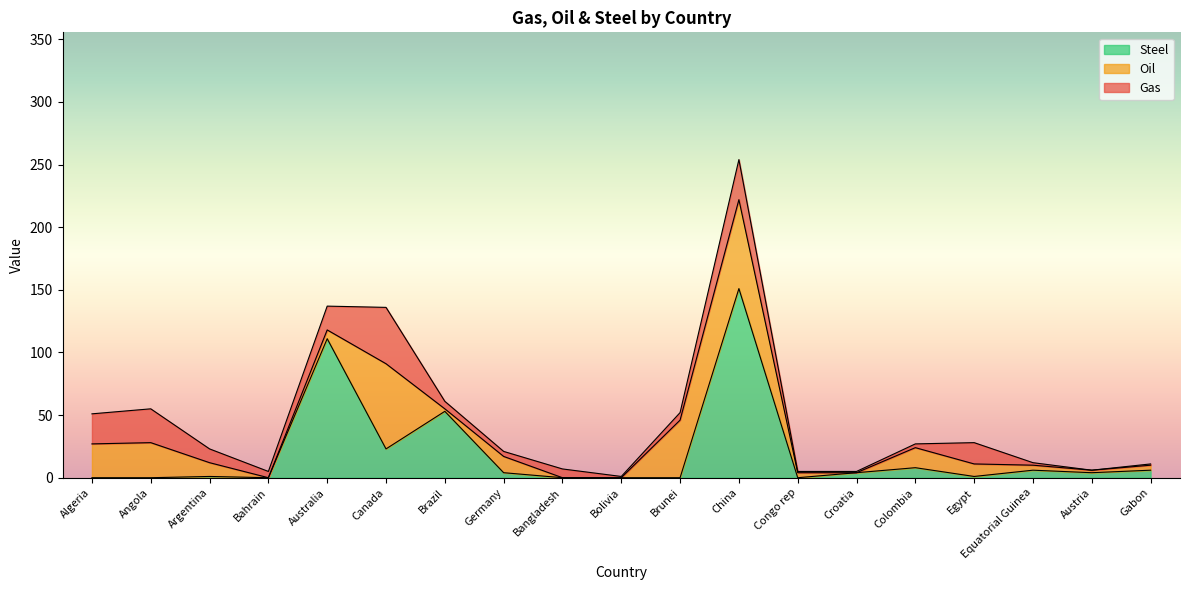

Is it true that Gas equals 17 at Egypt?

True